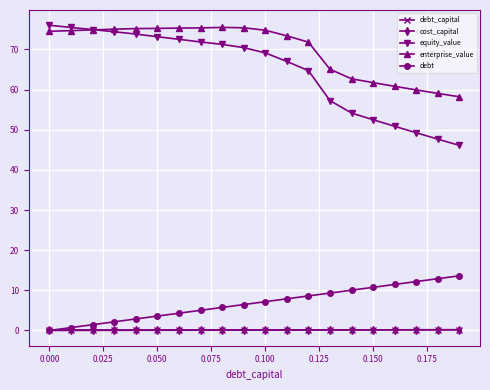

Which series has the largest range (max minus min)?

equity_value